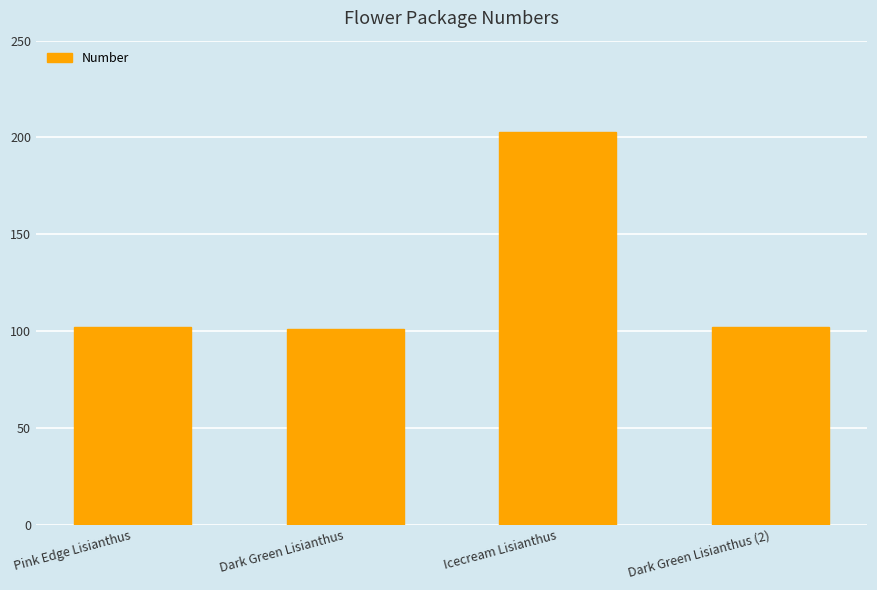

Between Dark Green Lisianthus (2) and Icecream Lisianthus, which is larger?

Icecream Lisianthus